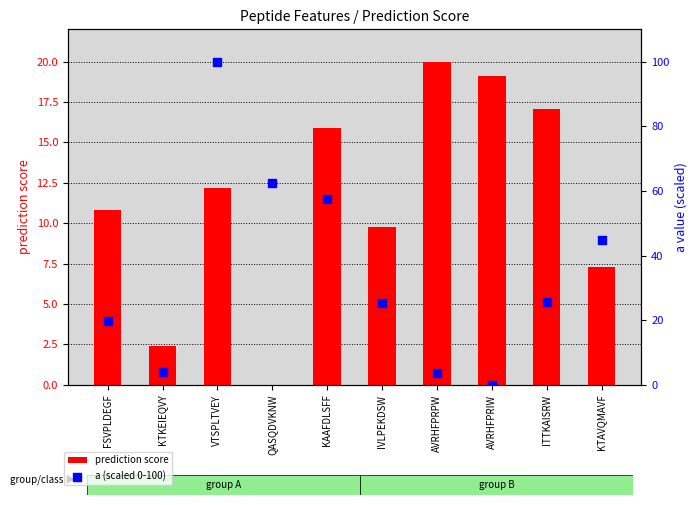

Which series has the largest total across all categories?

a (scaled 0-100)